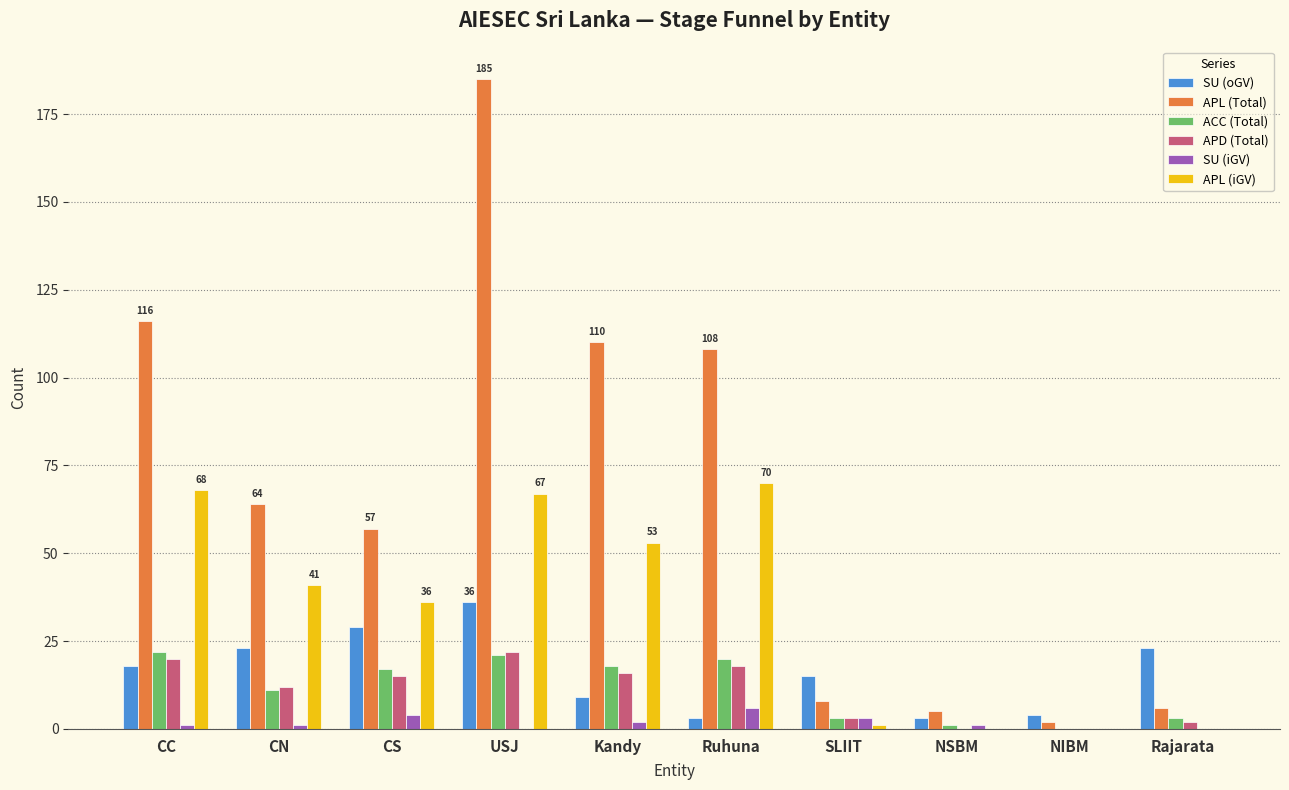

Is it true that SU (iGV) equals 0 at Rajarata?

True